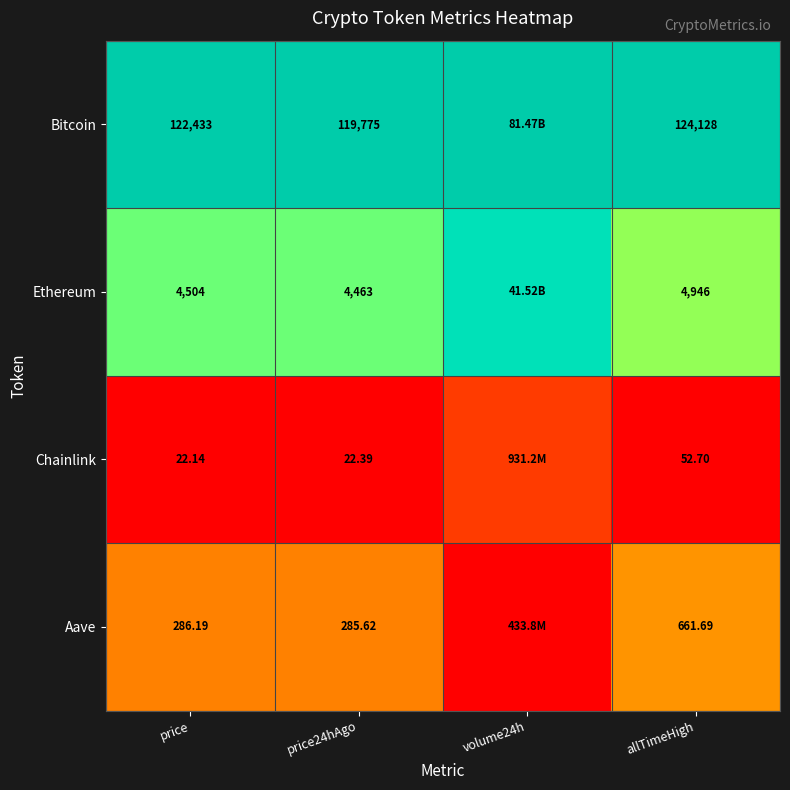

At price24hAgo, list the series in order from smallest to largest.

Chainlink, Aave, Ethereum, Bitcoin